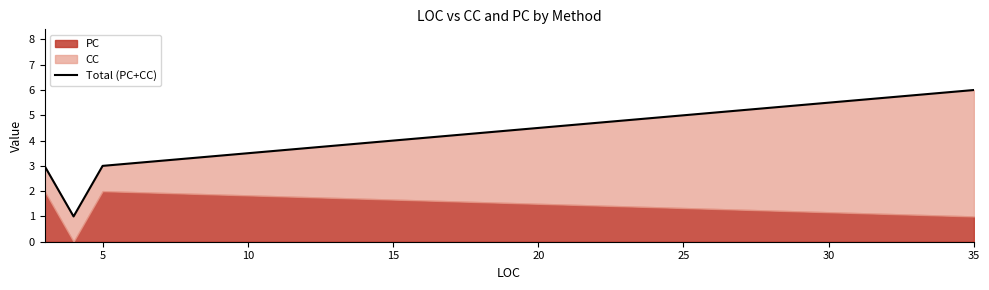

True or false: the data has more than 2 interior local peaks.

False